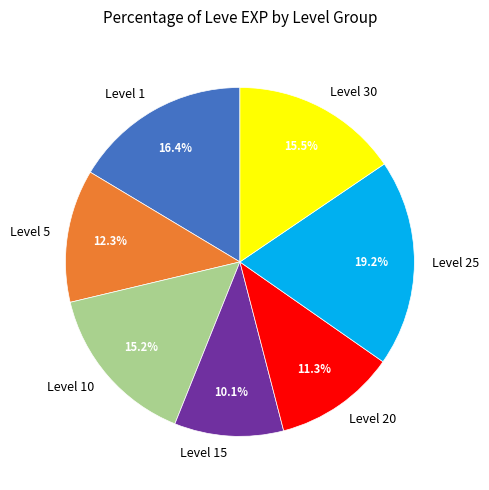

Does Level 1 represent more than half of the total?

No